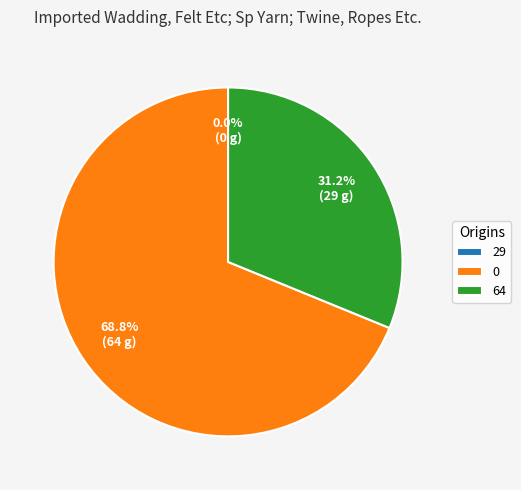

The 0 slice represents 59% of the pie. True or false?

False